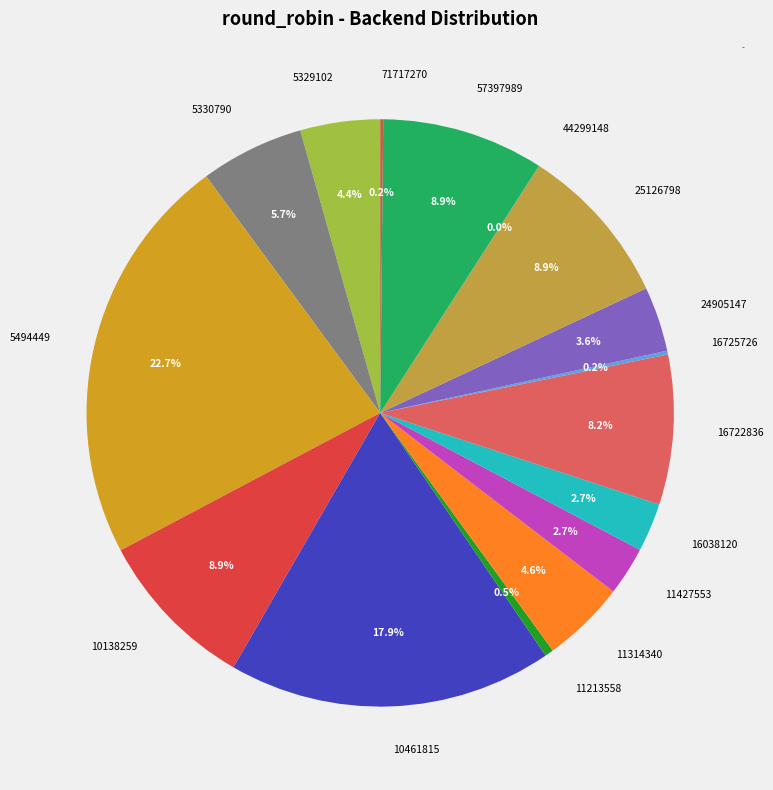

What is the largest slice in the pie chart?

5494449